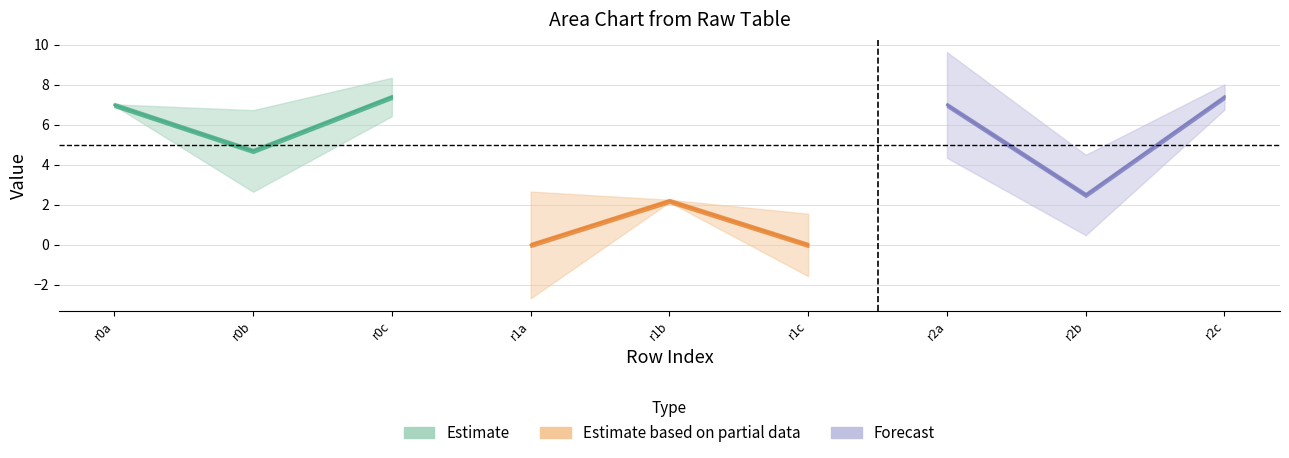

Reading left to right, extract all data points from this chart.

col_3: 0.0	2.2	0.0
col_6: 7.0	2.5	7.4
col_1: 7.0	4.7	7.4